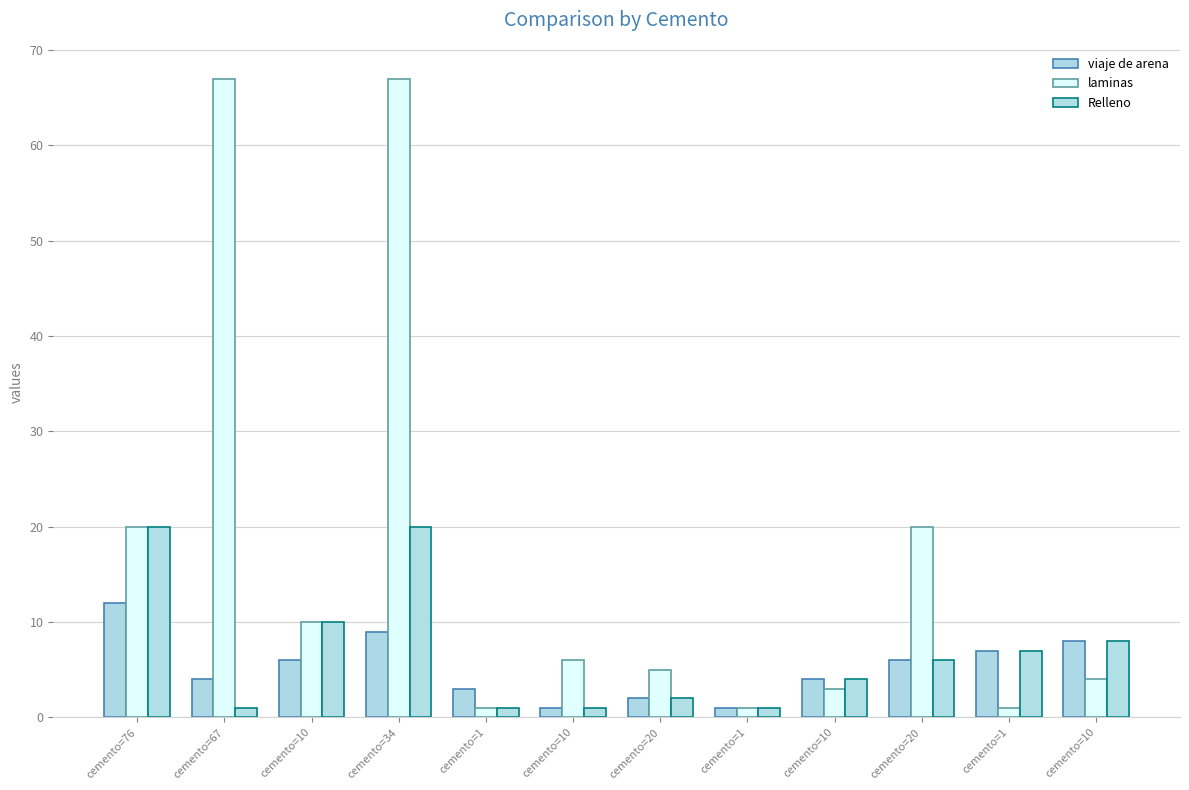

What is the label of the 9th bar from the left?

cemento=10